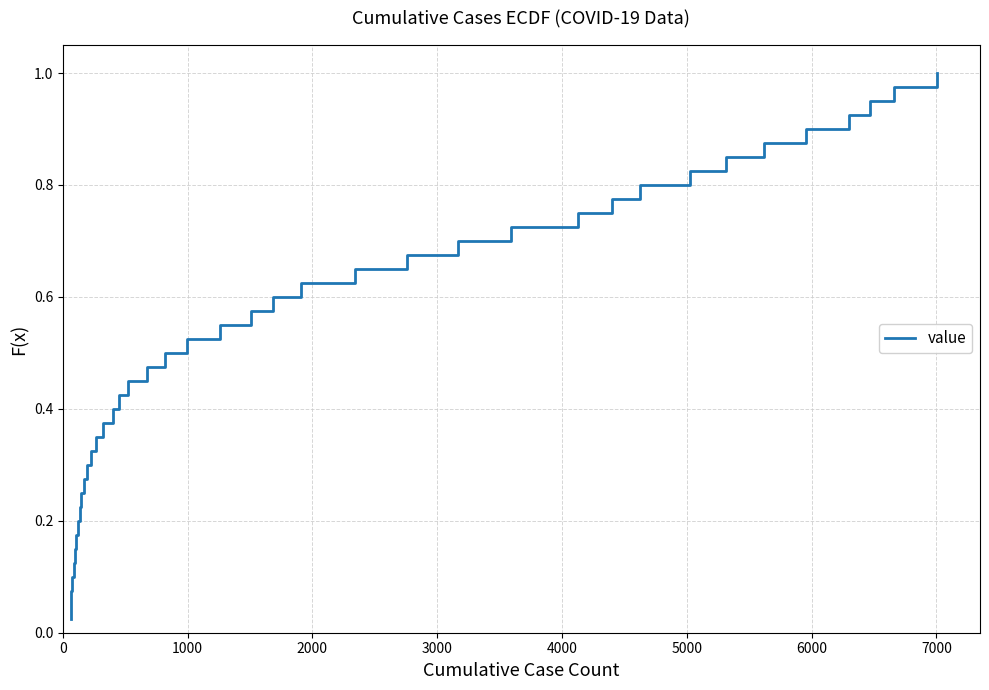

Reading left to right, list all the values displayed in this chart.

0.0	0.1	0.1	0.1	0.1	0.1	0.2	0.2	0.2	0.2	0.3	0.3	0.3	0.3	0.4	0.4	0.4	0.5	0.5	0.5	0.5	0.6	0.6	0.6	0.6	0.7	0.7	0.7	0.7	0.8	0.8	0.8	0.8	0.8	0.9	0.9	0.9	0.9	1.0	1.0